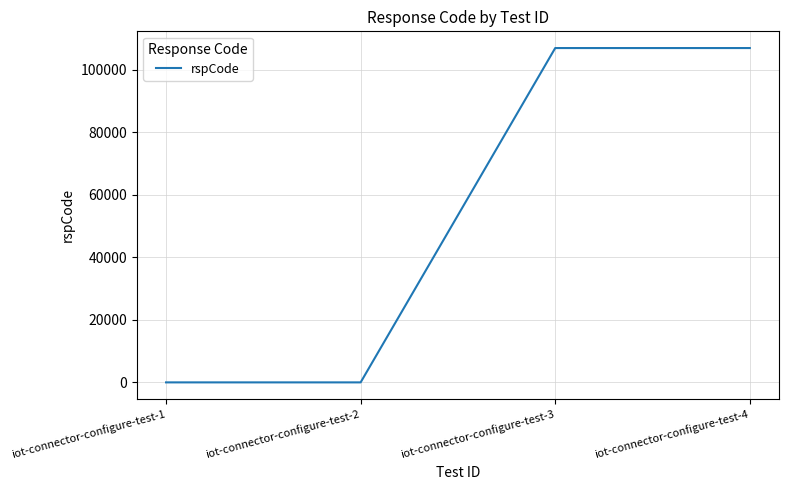

At which label is the value closest to 53452?

iot-connector-configure-test-4